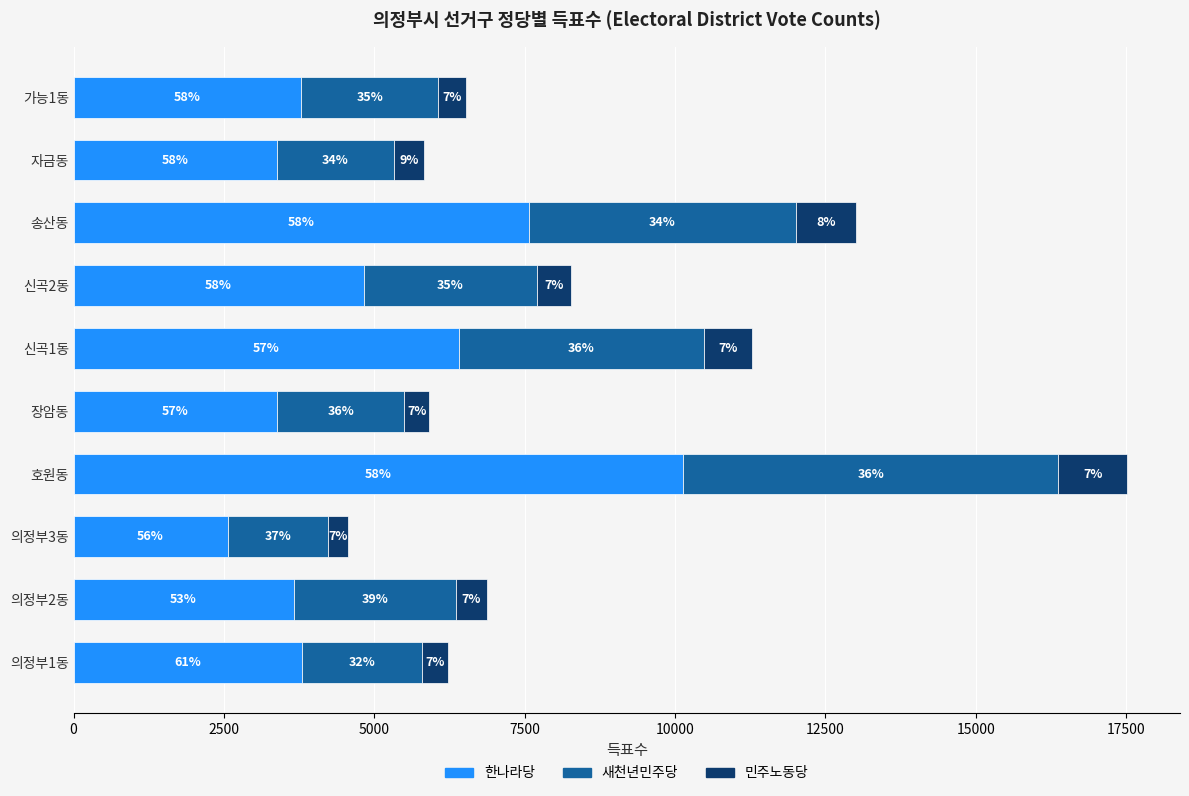

What are all the series names shown in the legend?

한나라당, 새천년민주당, 민주노동당